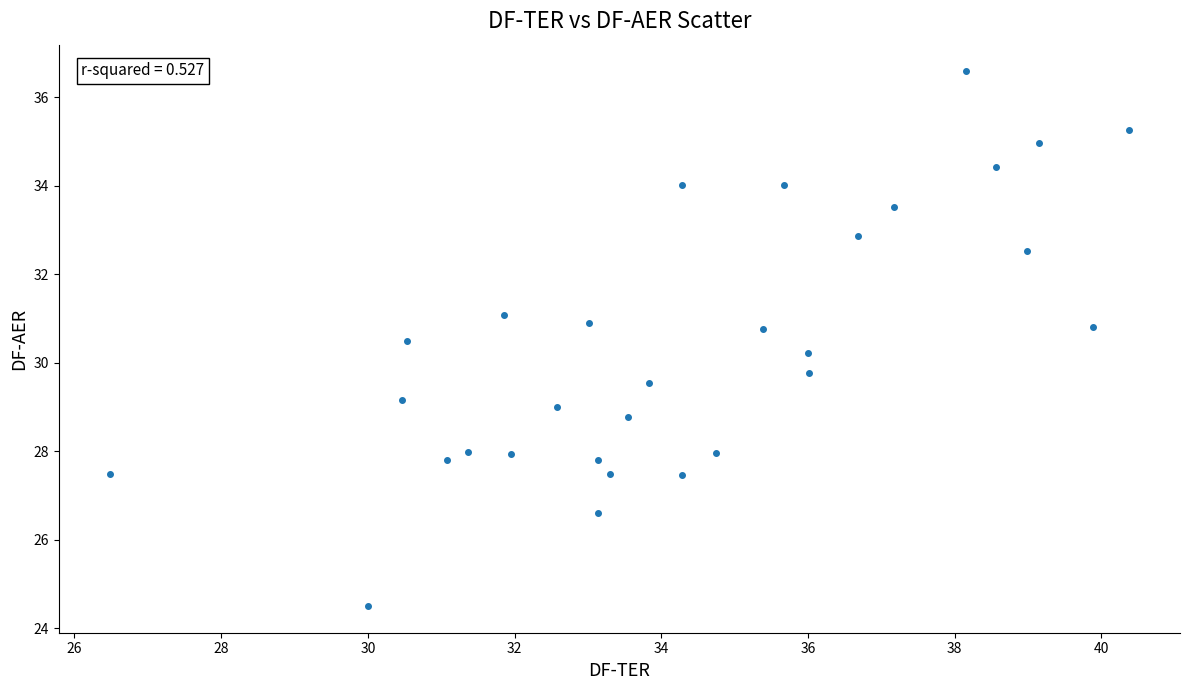

What is the range of X values (max minus min)?

13.9